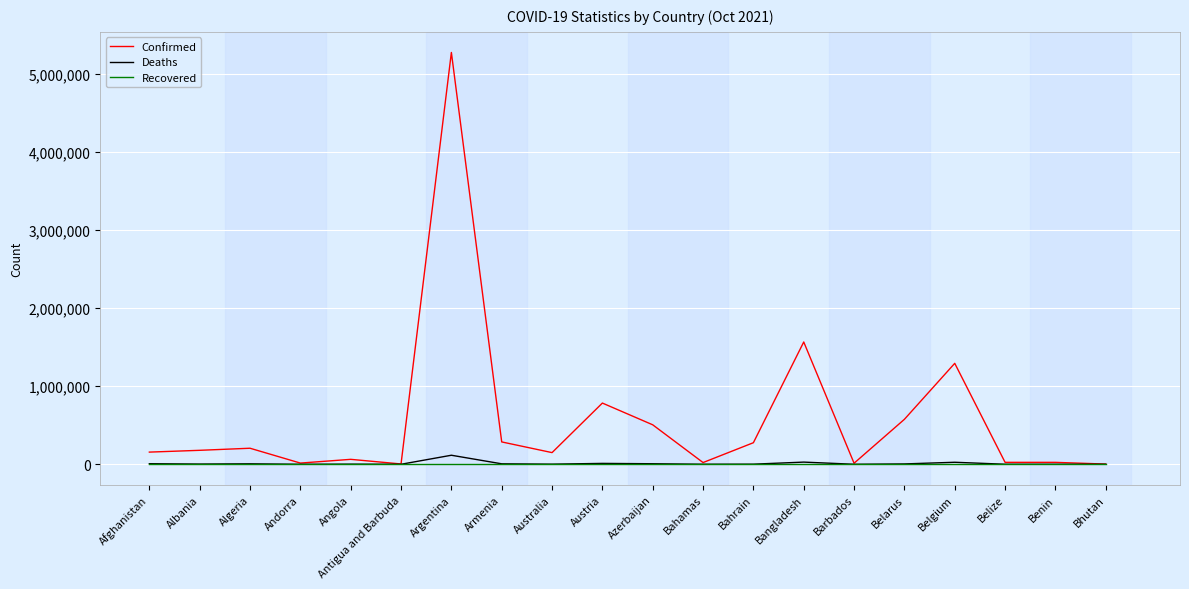

Is it true that Confirmed equals 2216357 at Belgium?

False